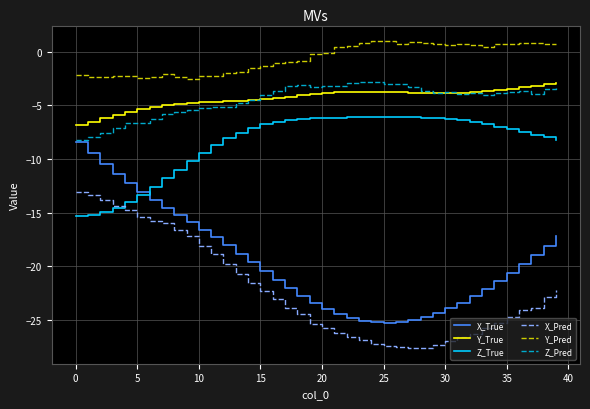

True or false: Z_Pred and Y_Pred cross at least once.

False